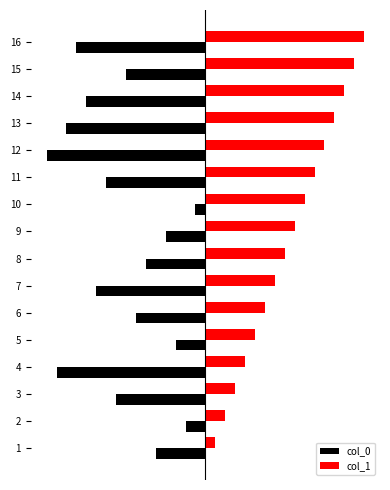

What is the difference between the maximum and minimum values in the col_1 series?

15